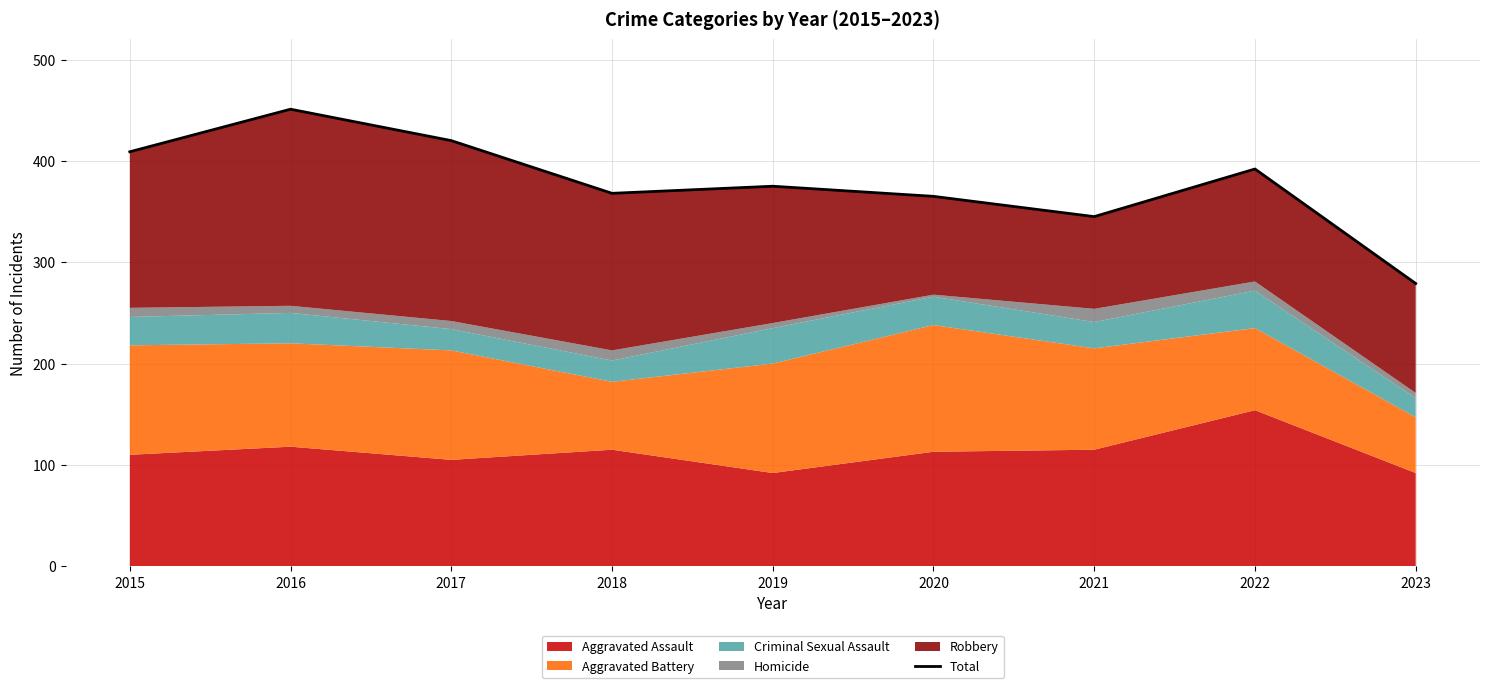

What is the sum of the values at 2015 and 2022?

801